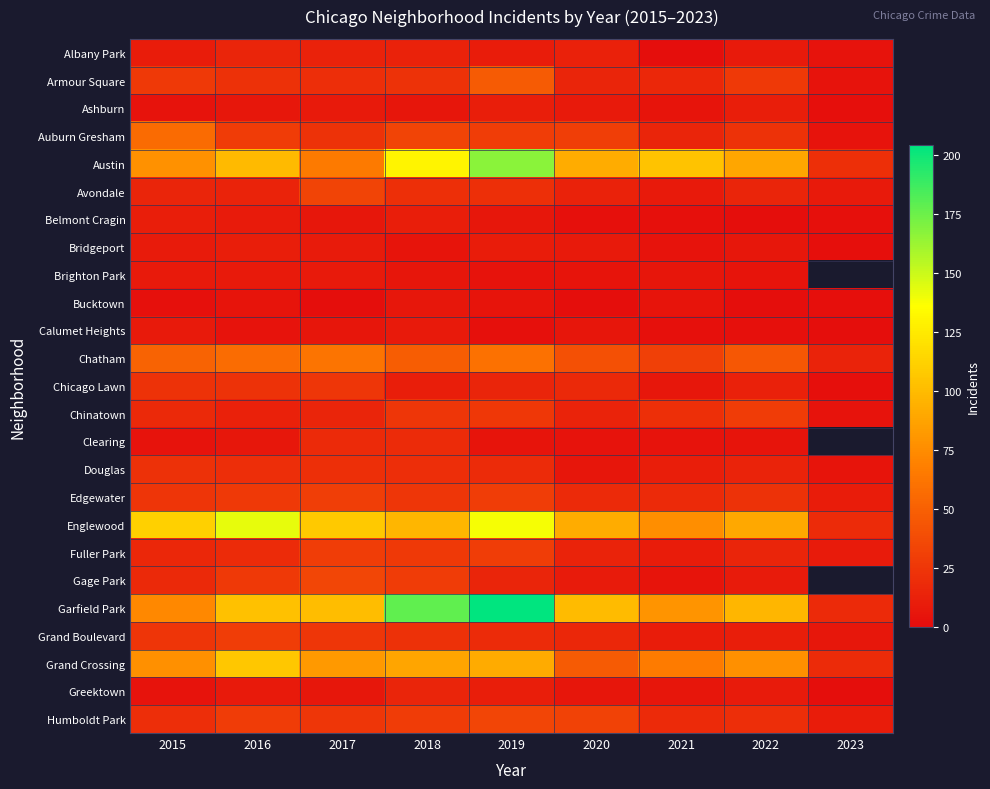

Count the Edgewater values in the range 18 to 27.

6